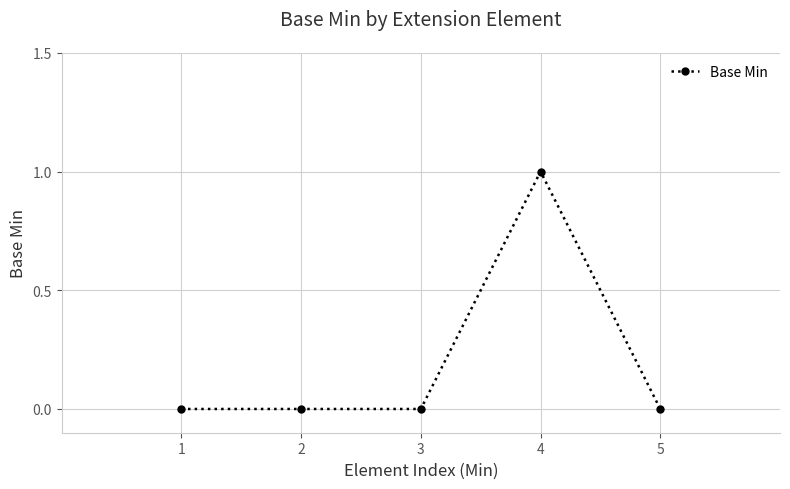

What is the change in value from 3 to 4?

+1